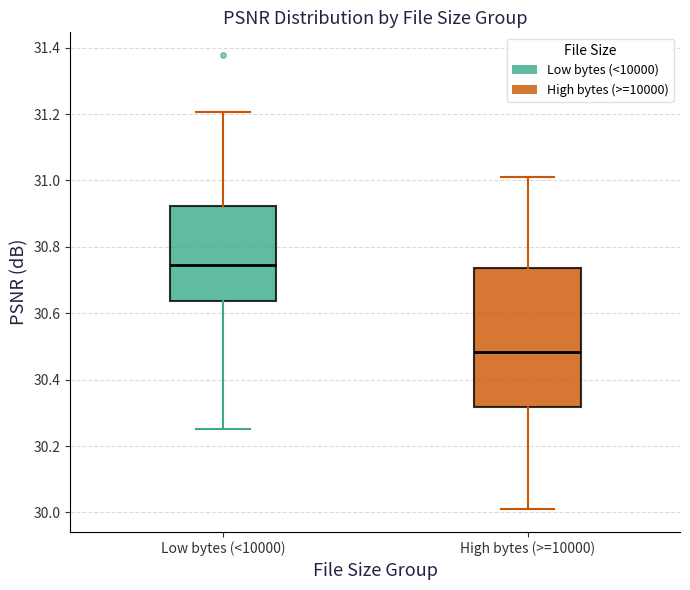

Reading left to right, read every box against the y-axis: the position of its median line, the range the box covers, and the ends of its whiskers. The values are not printed on the chart, so give them approximately, as read against the axis.

Low bytes (<10000): median 30.74, box 30.64 to 30.92, whiskers 30.26 to 31.20
High bytes (>=10000): median 30.48, box 30.32 to 30.74, whiskers 30.00 to 31.02